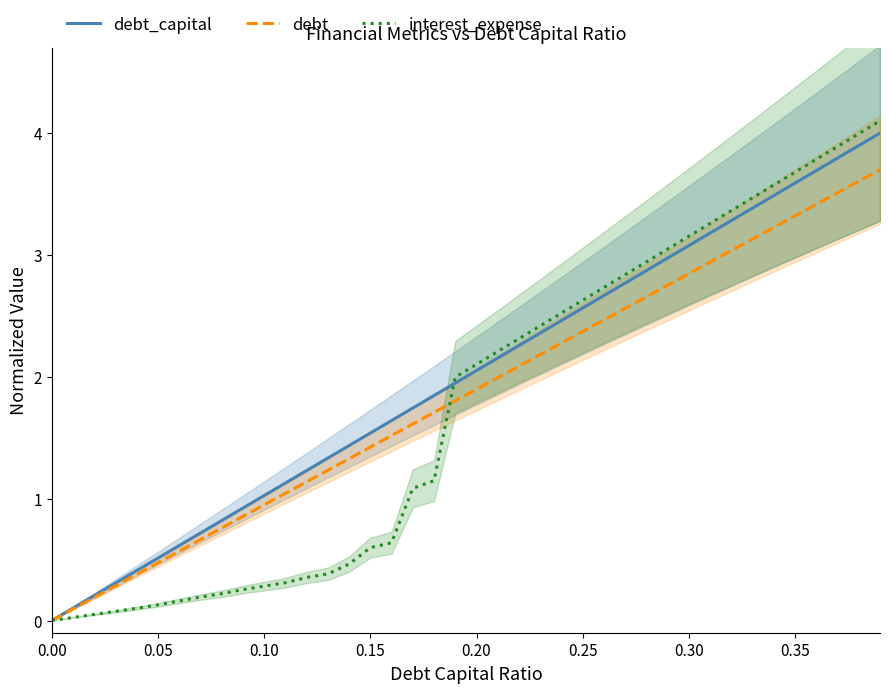

Is it true that interest_expense equals -2.6 at 0.00?

False